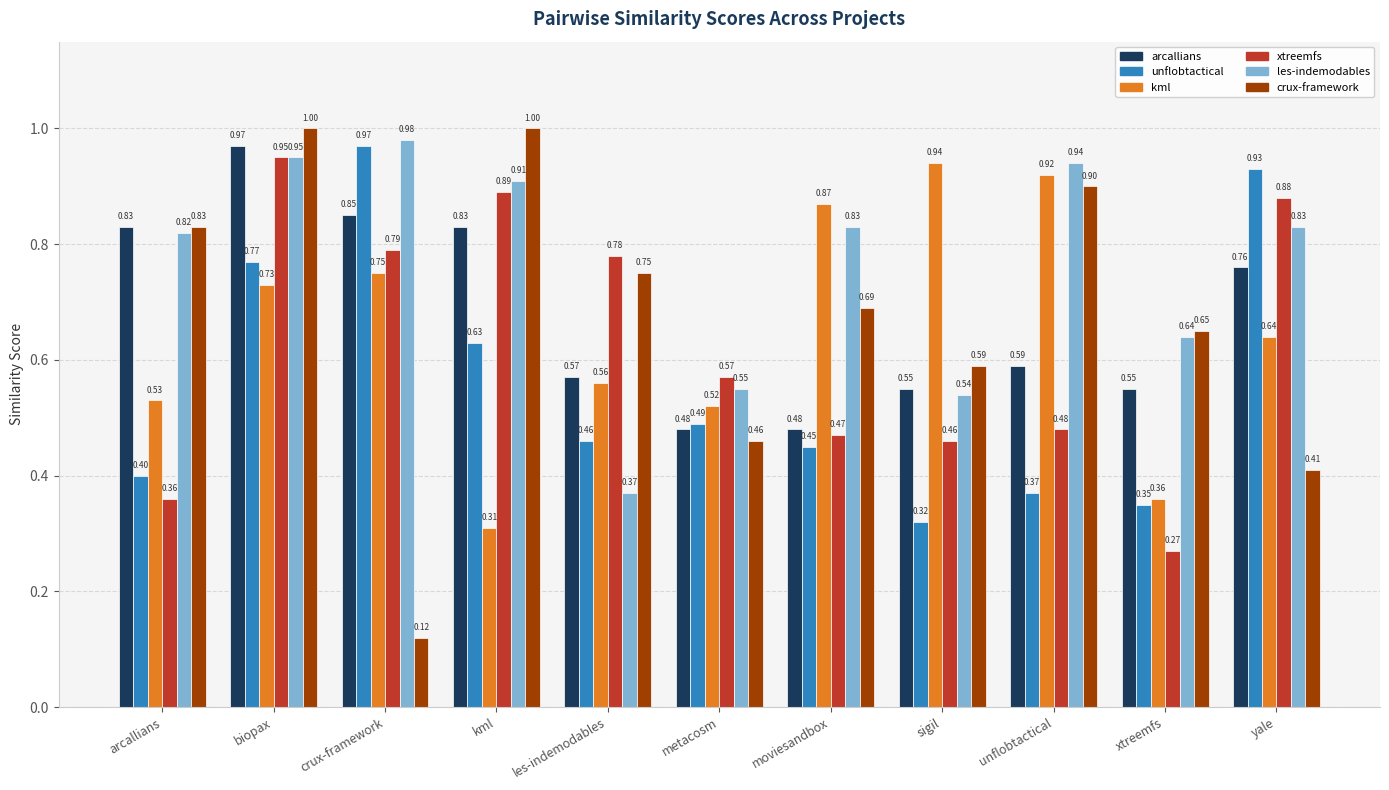

What is the total value across all series at biopax?

5.4